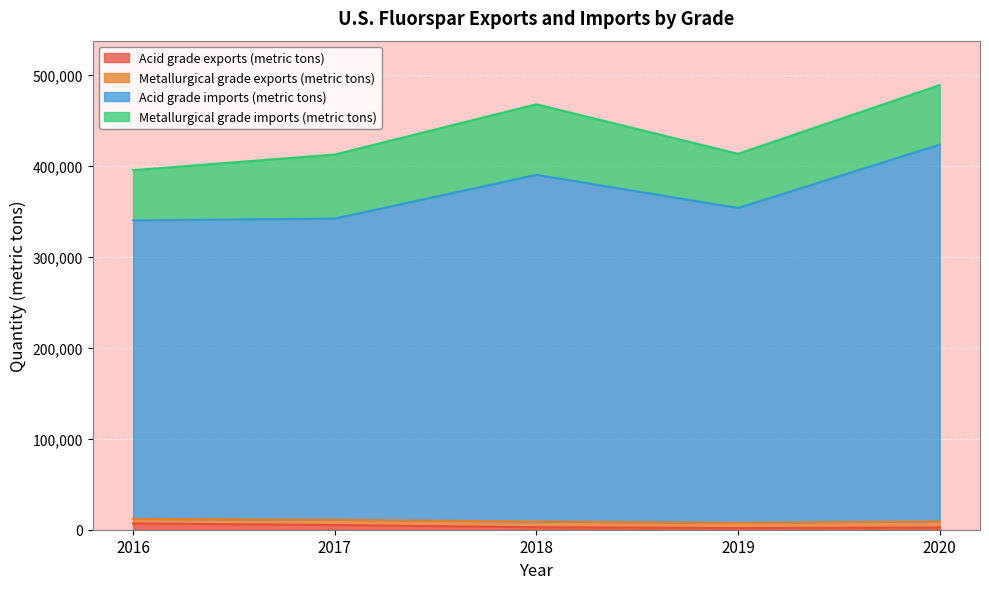

True or false: Acid grade exports (metric tons) has a value of 1880 at 2019.

True